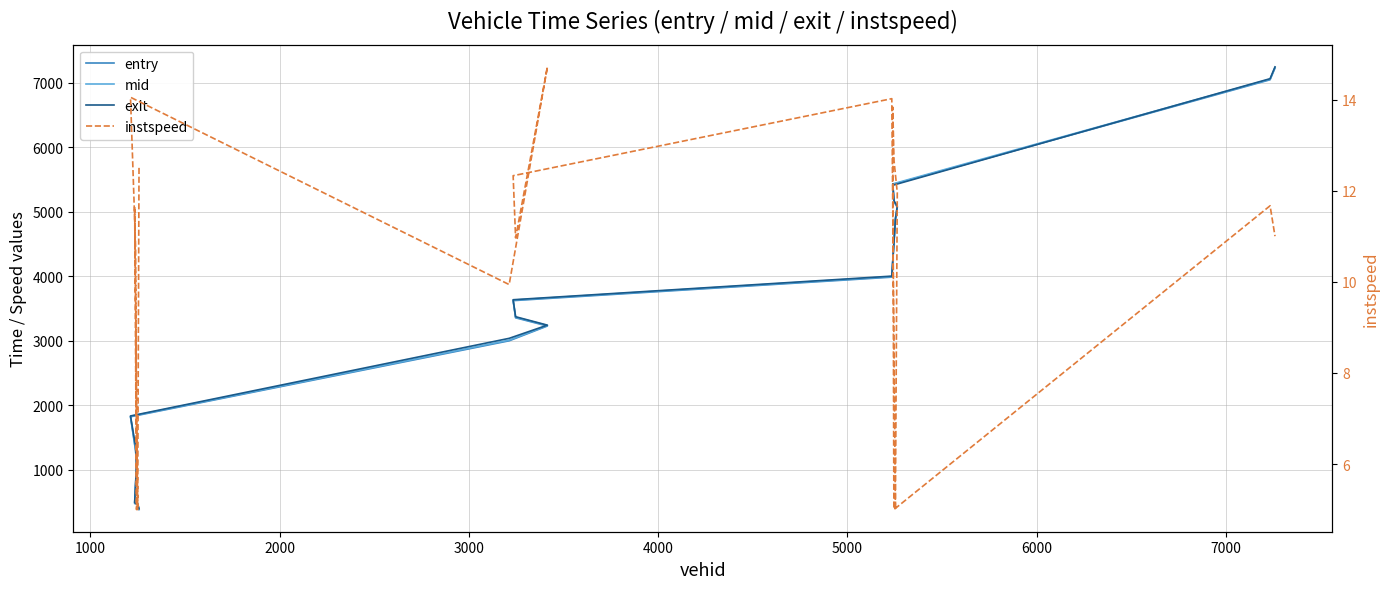

Is this an area chart (filled region under the line)?

No